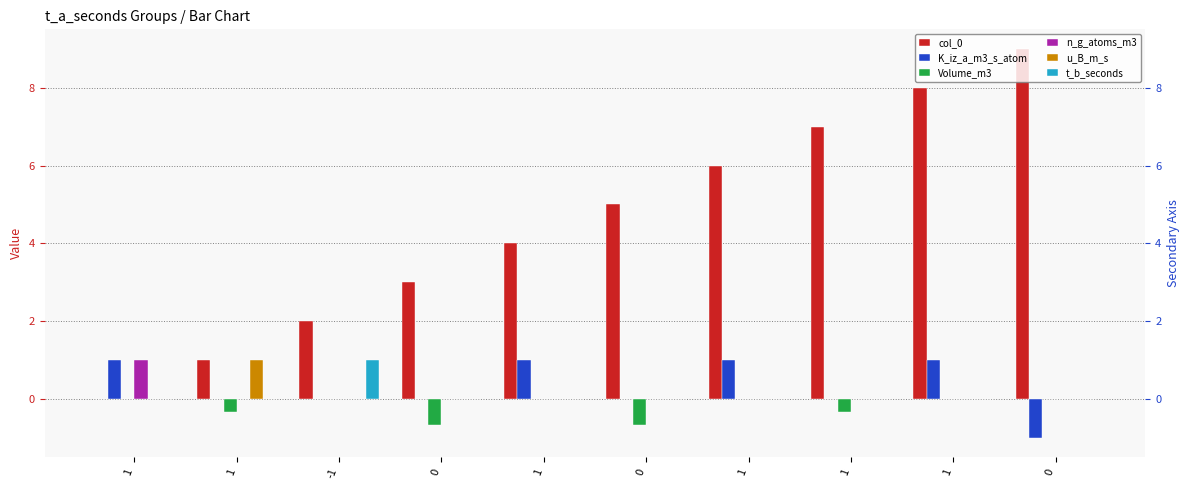

Are the bars horizontal?

No